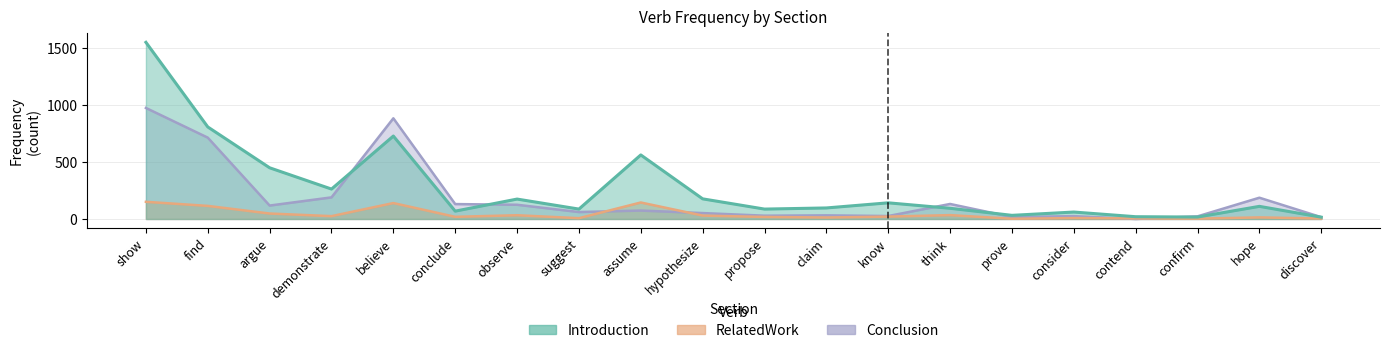

Reading left to right, transcribe all the data shown in this chart.

Introduction: show=1553	find=809	argue=450	demonstrate=263	believe=729	conclude=69	observe=175	suggest=87	assume=563	hypothesize=177	propose=87	claim=97	know=142	think=94	prove=32	consider=61	contend=20	confirm=17	hope=111	discover=16
RelatedWork: show=151	find=115	argue=48	demonstrate=25	believe=140	conclude=19	observe=33	suggest=7	assume=145	hypothesize=30	propose=18	claim=13	know=21	think=34	prove=2	consider=8	contend=5	confirm=3	hope=14	discover=4
Conclusion: show=976	find=715	argue=118	demonstrate=190	believe=885	conclude=131	observe=125	suggest=61	assume=74	hypothesize=52	propose=29	claim=32	know=26	think=132	prove=17	consider=25	contend=0	confirm=23	hope=187	discover=16